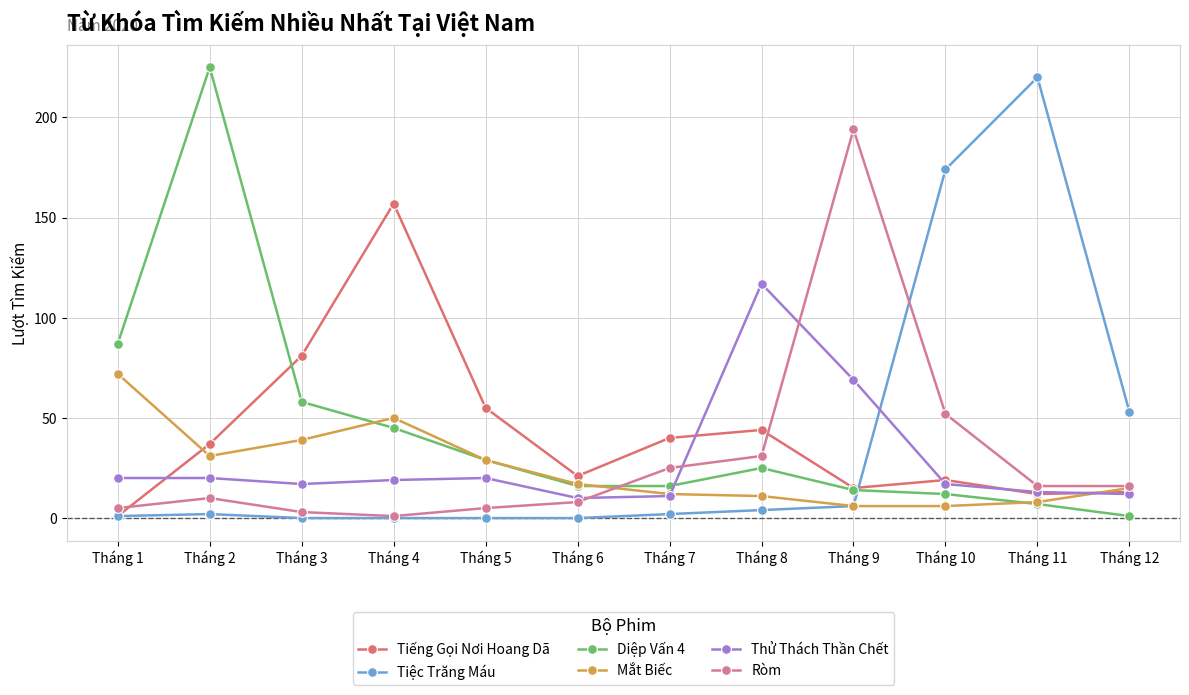

Reading left to right, transcribe all the data shown in this chart.

Tiếng Gọi Nơi Hoang Dã: Tháng 1=1	Tháng 2=37	Tháng 3=81	Tháng 4=157	Tháng 5=55	Tháng 6=21	Tháng 7=40	Tháng 8=44	Tháng 9=15	Tháng 10=19	Tháng 11=12	Tháng 12=13
Tiệc Trăng Máu: Tháng 1=1	Tháng 2=2	Tháng 3=0	Tháng 4=0	Tháng 5=0	Tháng 6=0	Tháng 7=2	Tháng 8=4	Tháng 9=6	Tháng 10=174	Tháng 11=220	Tháng 12=53
Diệp Vấn 4: Tháng 1=87	Tháng 2=225	Tháng 3=58	Tháng 4=45	Tháng 5=29	Tháng 6=16	Tháng 7=16	Tháng 8=25	Tháng 9=14	Tháng 10=12	Tháng 11=7	Tháng 12=1
Mắt Biếc: Tháng 1=72	Tháng 2=31	Tháng 3=39	Tháng 4=50	Tháng 5=29	Tháng 6=17	Tháng 7=12	Tháng 8=11	Tháng 9=6	Tháng 10=6	Tháng 11=8	Tháng 12=15
Thử Thách Thần Chết: Tháng 1=20	Tháng 2=20	Tháng 3=17	Tháng 4=19	Tháng 5=20	Tháng 6=10	Tháng 7=11	Tháng 8=117	Tháng 9=69	Tháng 10=17	Tháng 11=13	Tháng 12=12
Ròm: Tháng 1=5	Tháng 2=10	Tháng 3=3	Tháng 4=1	Tháng 5=5	Tháng 6=8	Tháng 7=25	Tháng 8=31	Tháng 9=194	Tháng 10=52	Tháng 11=16	Tháng 12=16